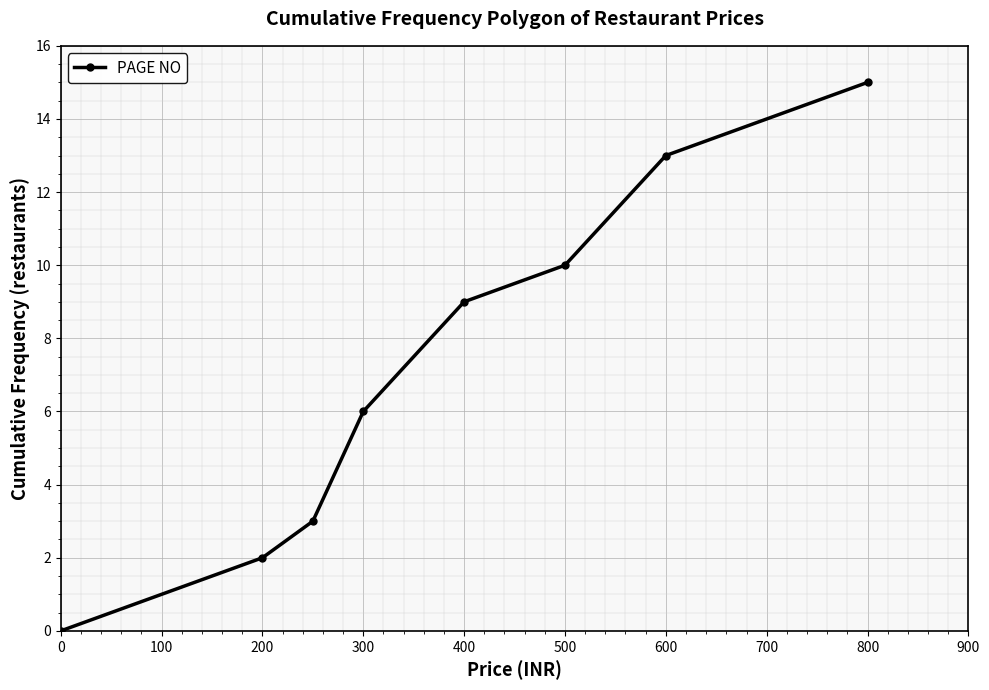

How many data points does each series have?

8